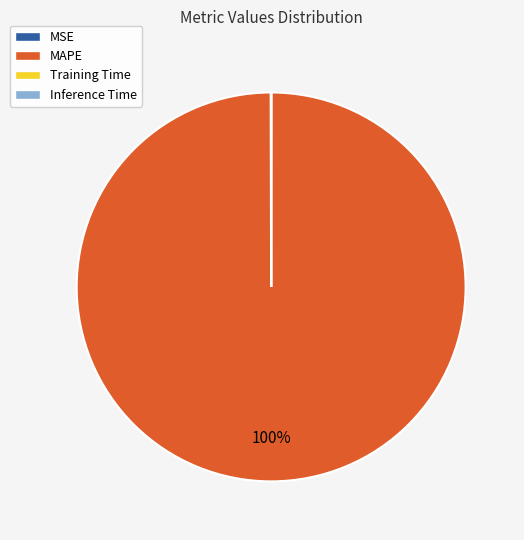

To the nearest percent, what is the difference between the largest and smallest slice percentages?

100%